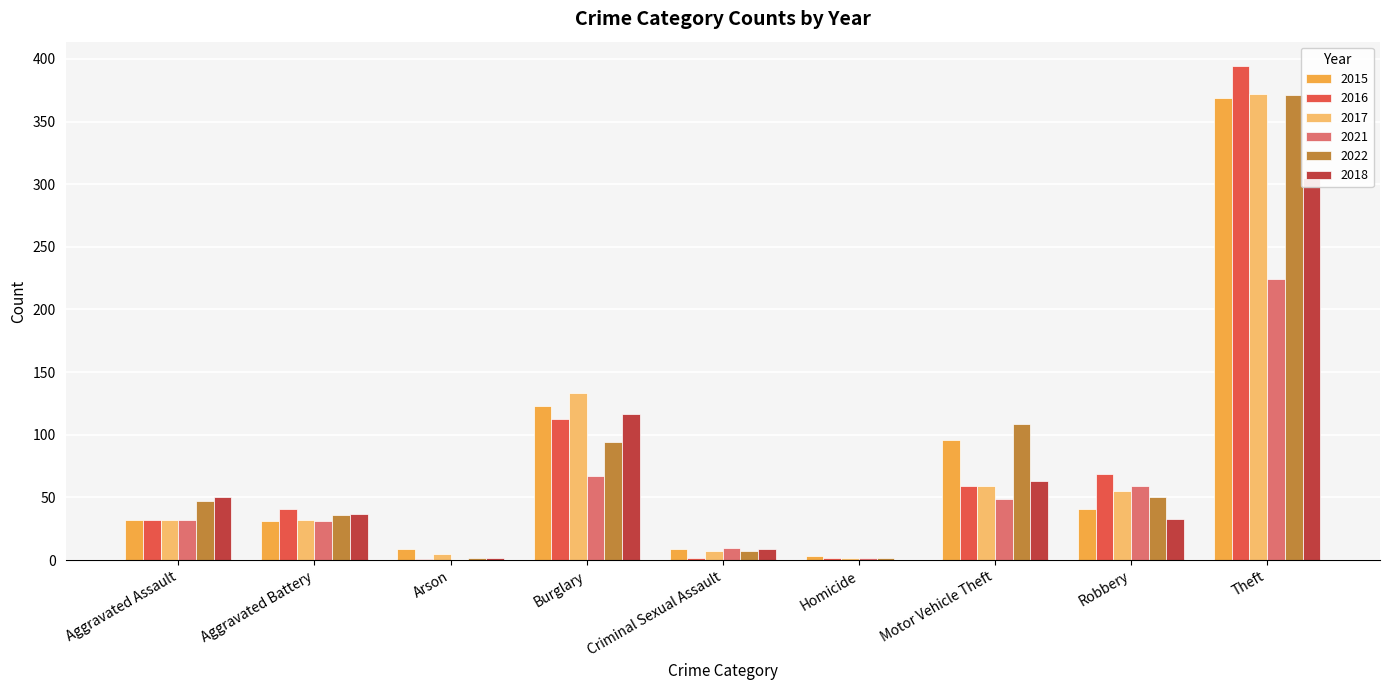

Which category has the highest value in the 2018 series?

Theft